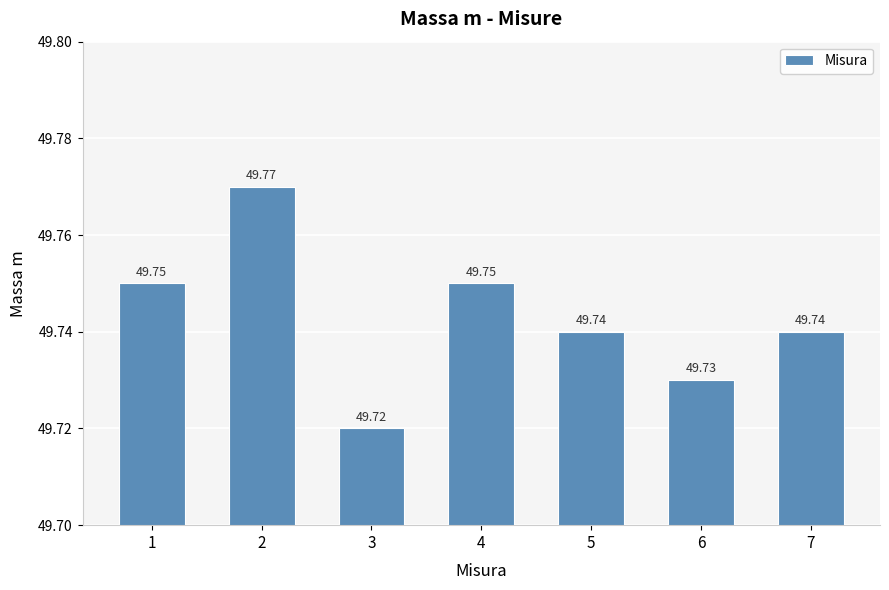

Reading left to right, transcribe all the data shown in this chart.

49.8	49.8	49.7	49.8	49.7	49.7	49.7